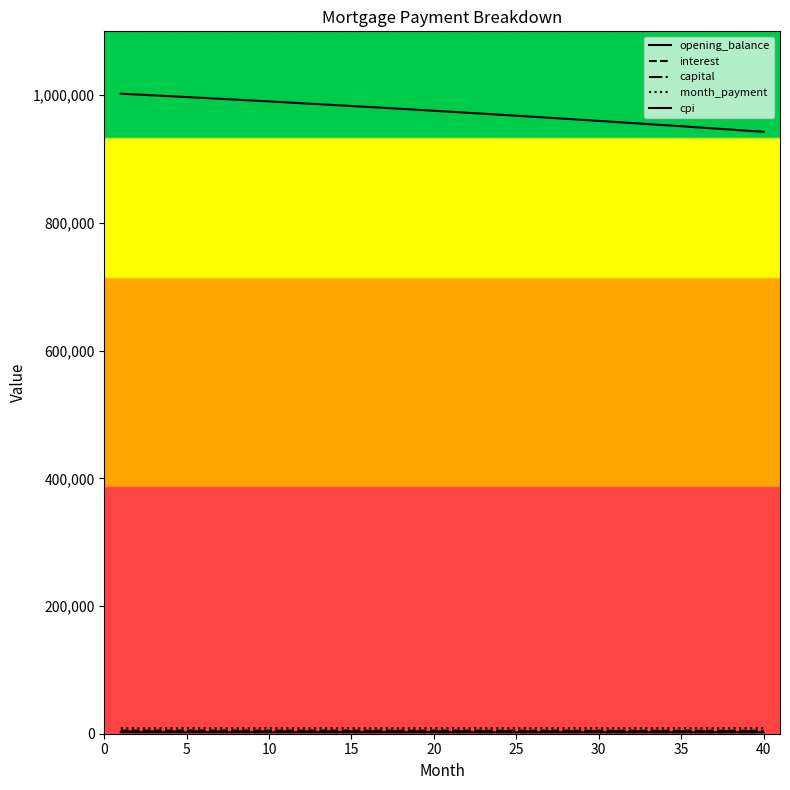

Does the chart have visible grid lines?

No